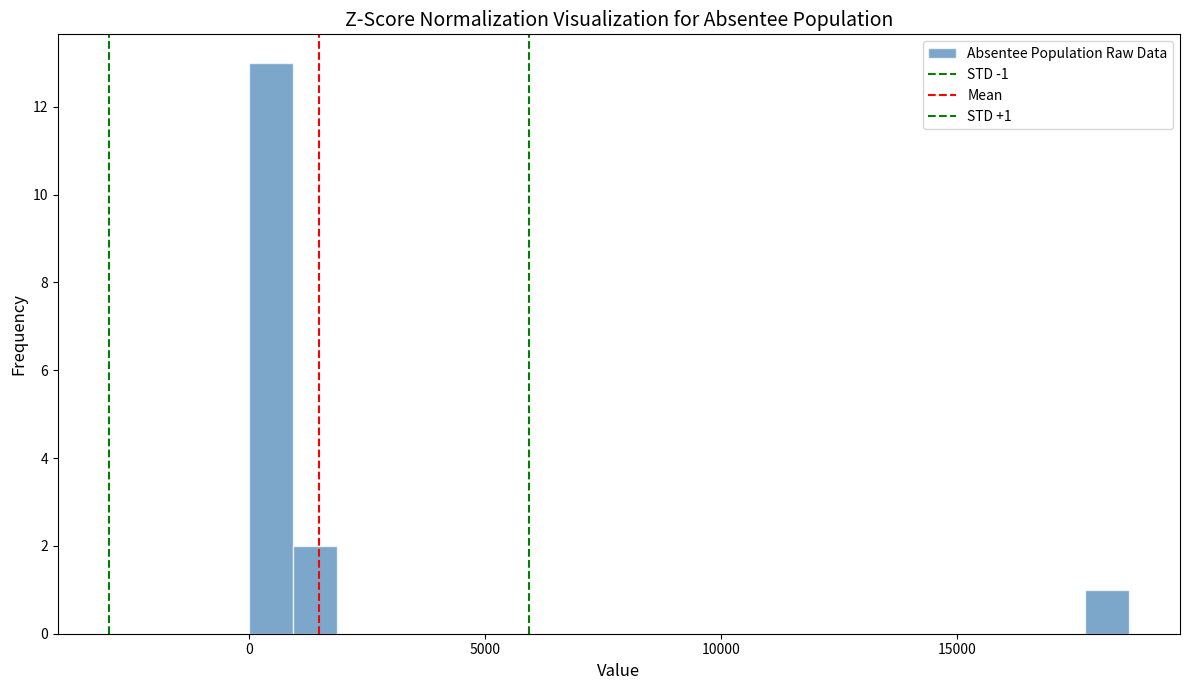

Read against the x-axis, roughly where is the centre of the tallest bar?

500